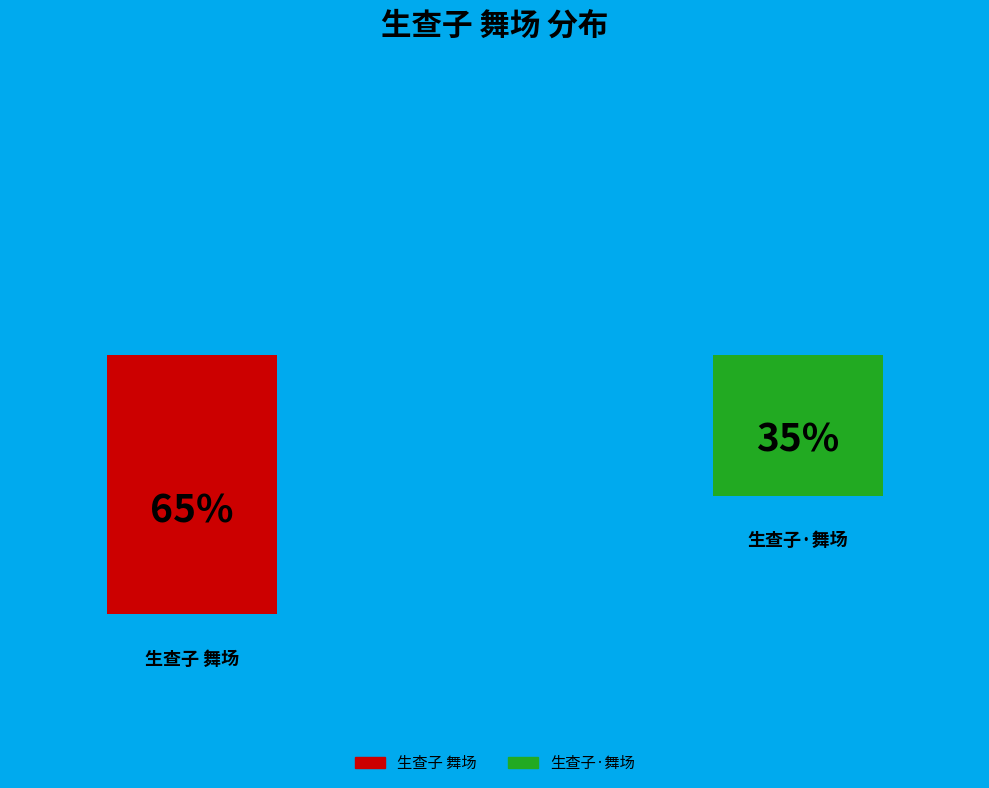

The 生查子·舞场 slice represents 25% of the pie. True or false?

False